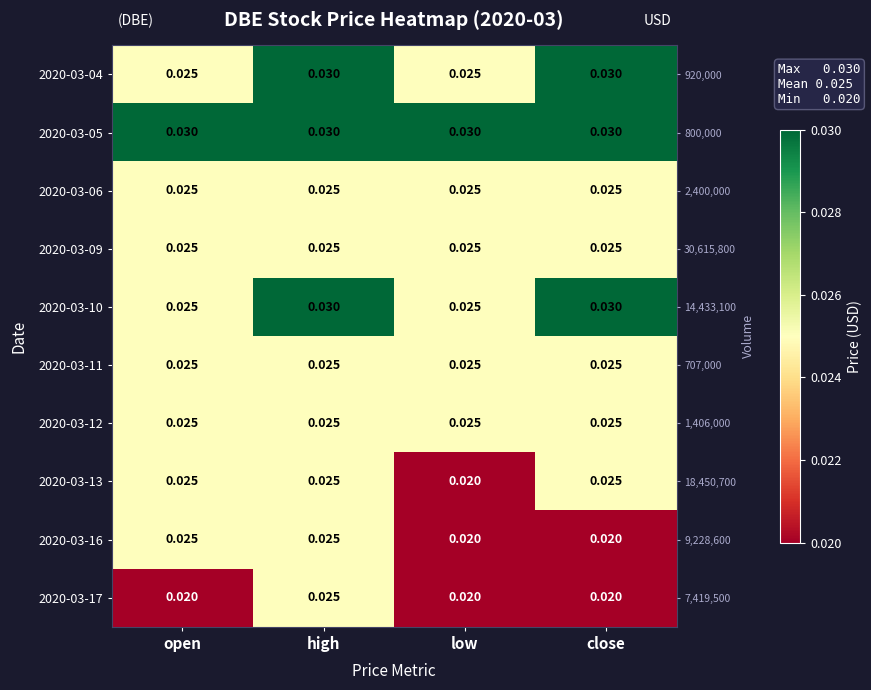

Between low and close, which series saw the biggest shift?

2020-03-13